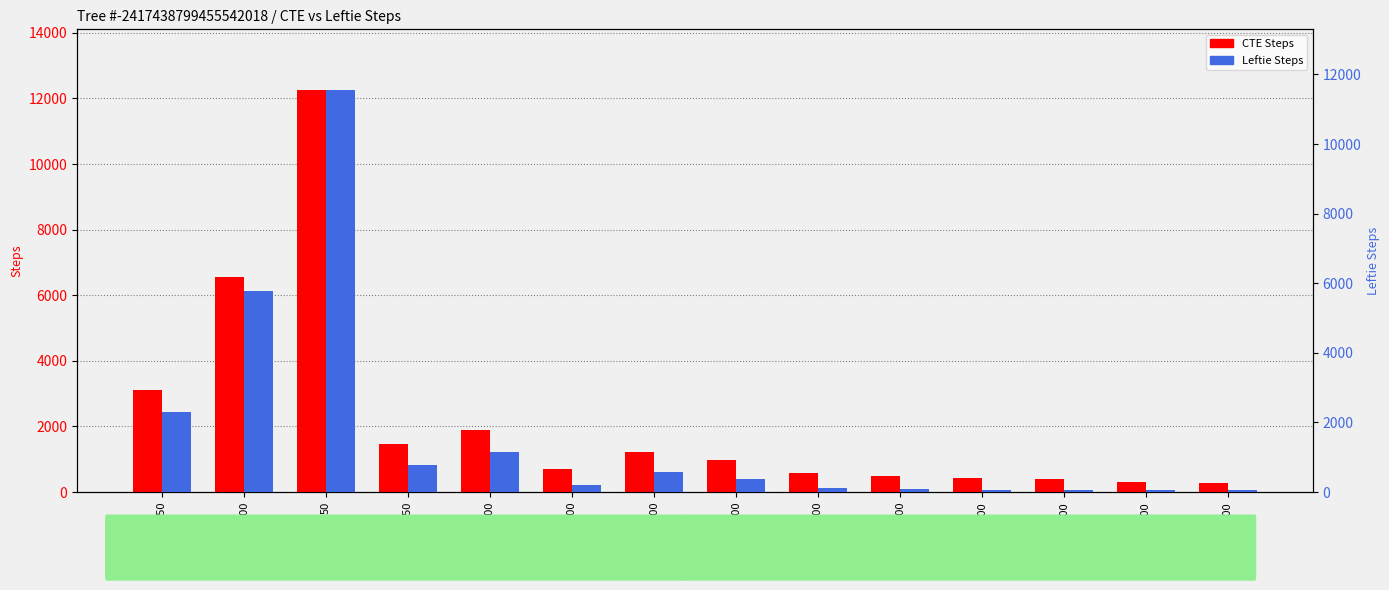

What are all the series names shown in the legend?

CTE Steps, Leftie Steps